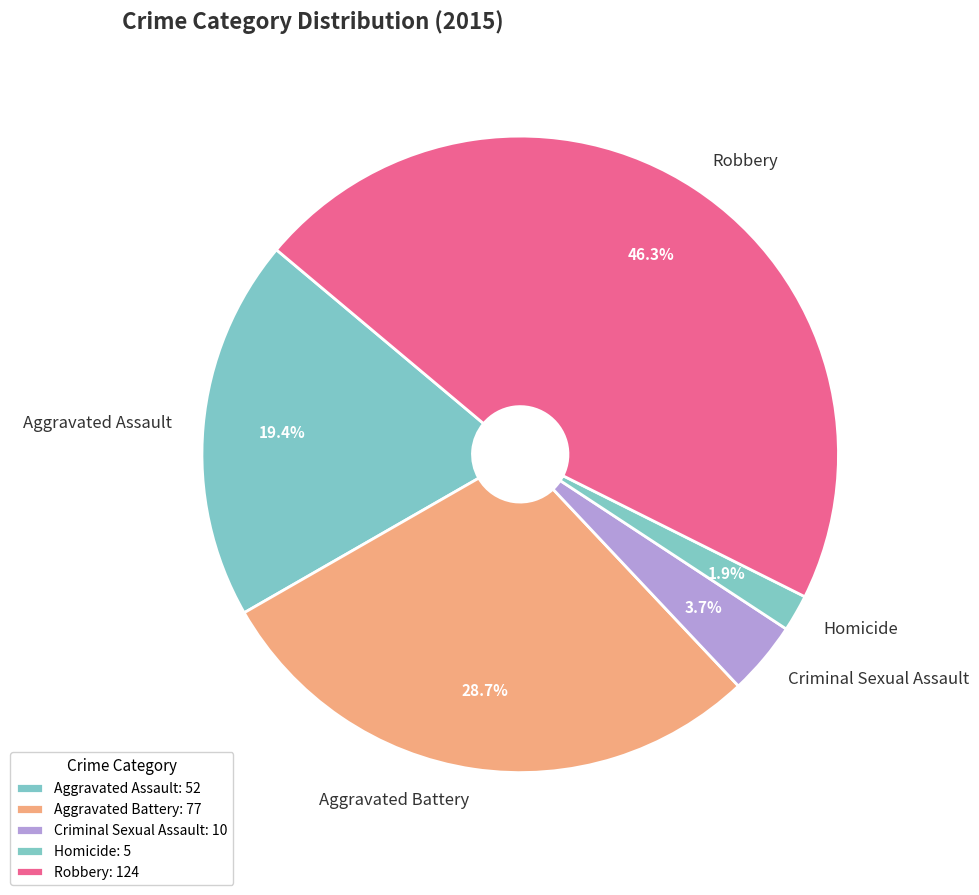

What is the smallest slice in the pie chart?

Homicide